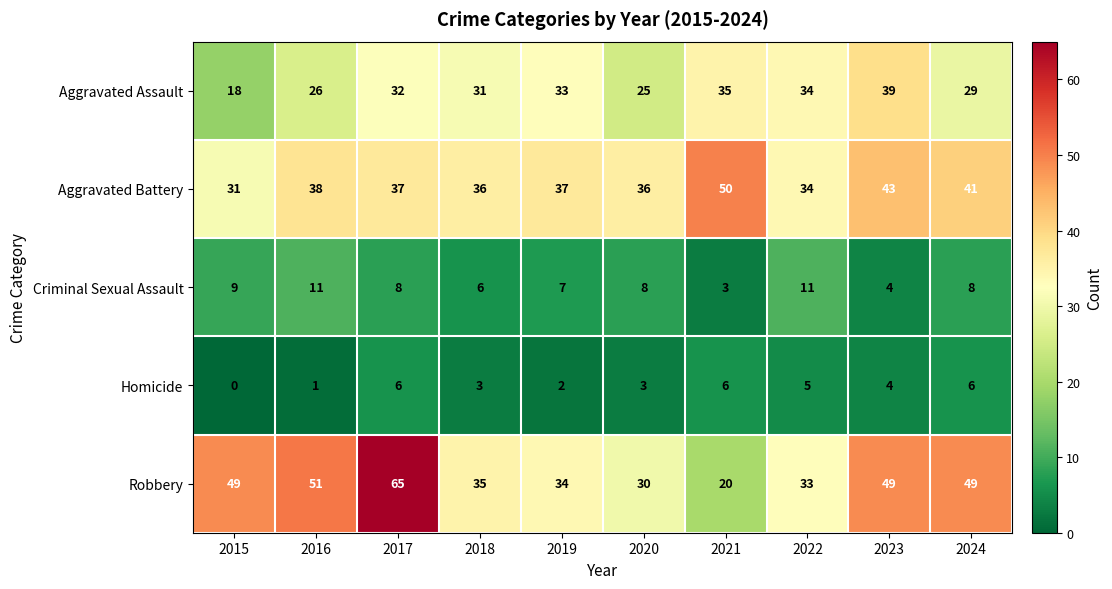

Rank the series at 2019 from lowest to highest value.

Homicide, Criminal Sexual Assault, Aggravated Assault, Robbery, Aggravated Battery